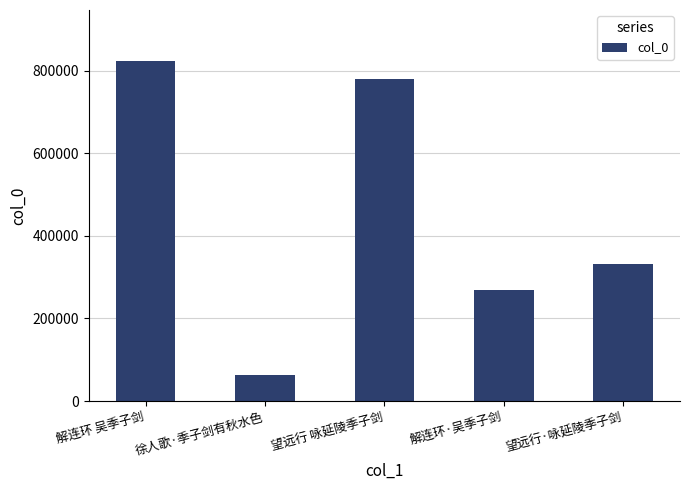

The chart shows a value of 508307 at 望远行·咏延陵季子剑. True or false?

False